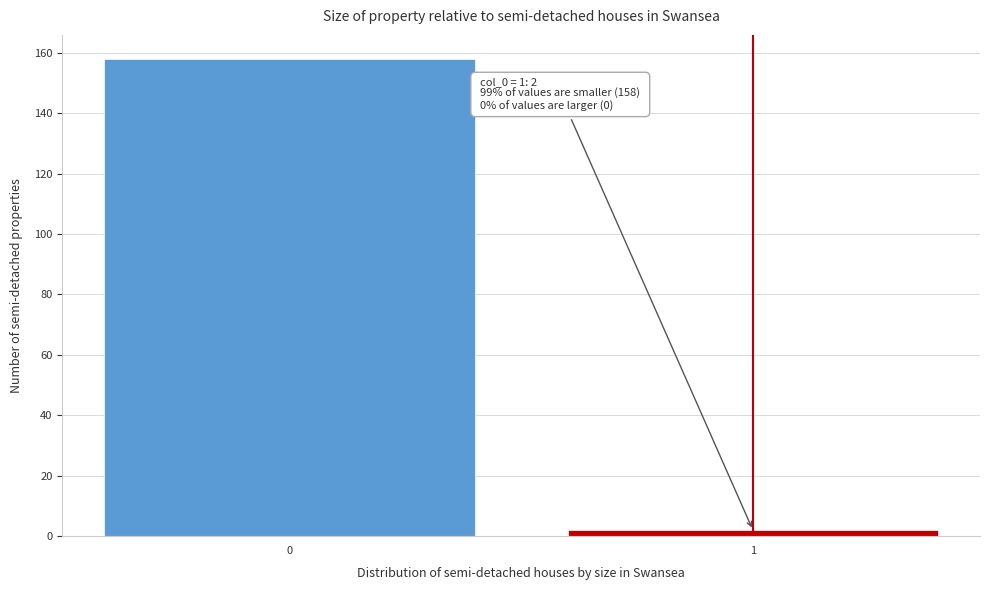

Reading right to left, transcribe all the data shown in this chart.

2	158